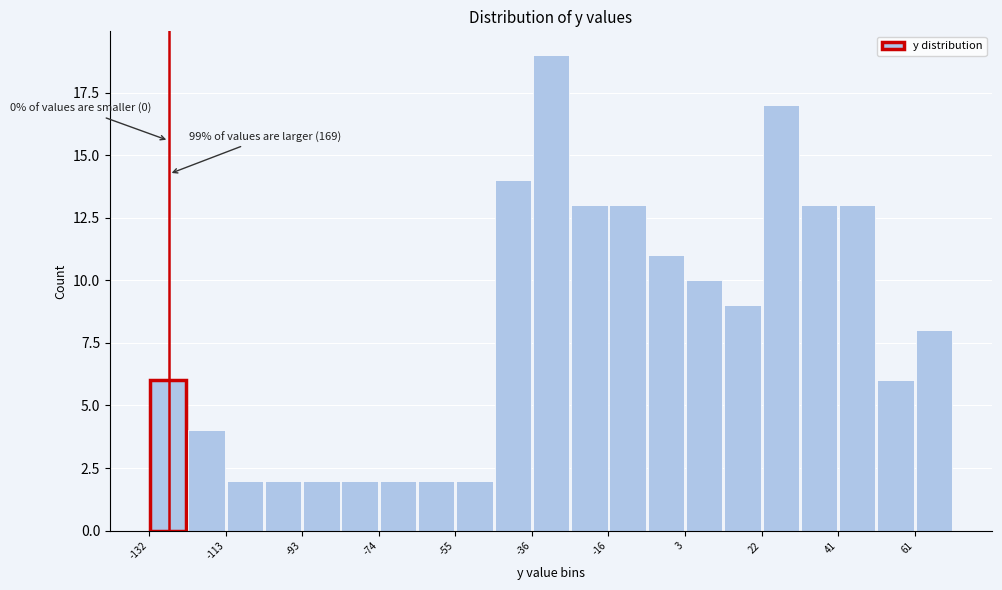

Over which range of the x-axis is the bar tallest?

-36 to -26